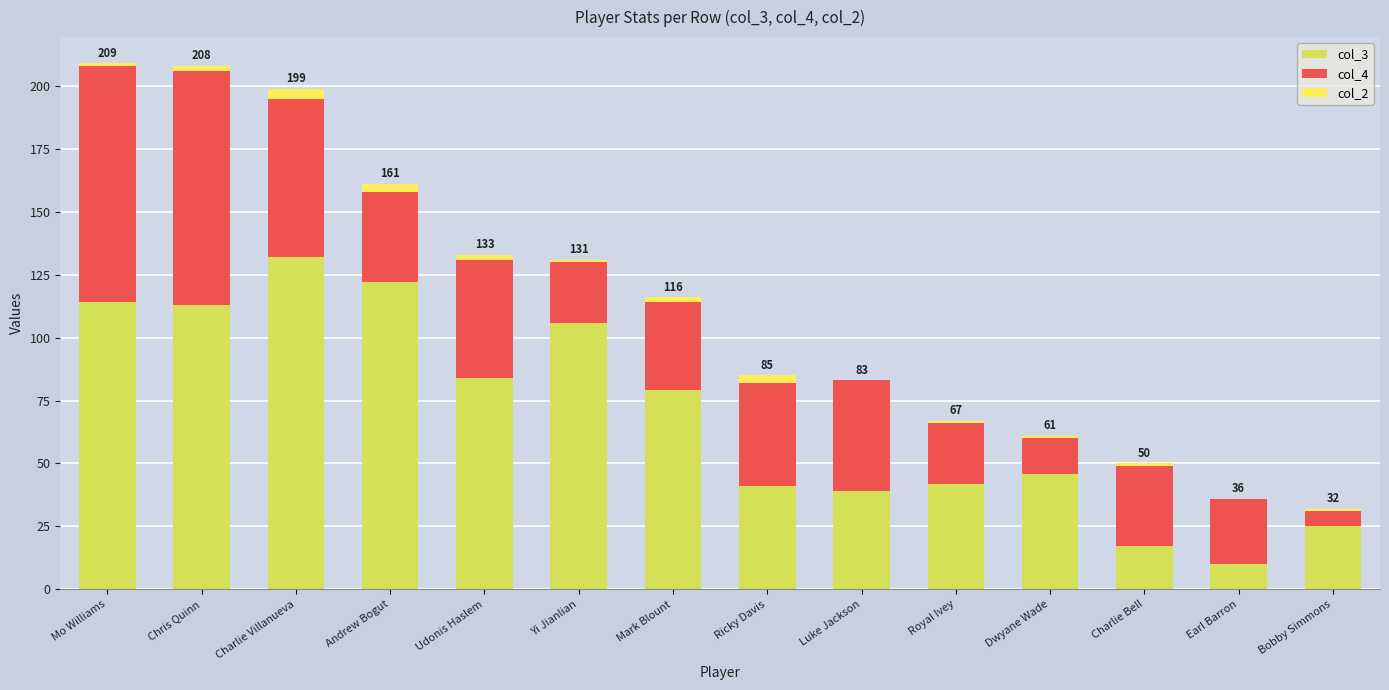

True or false: col_3 has a value of 61 at Chris Quinn.

False